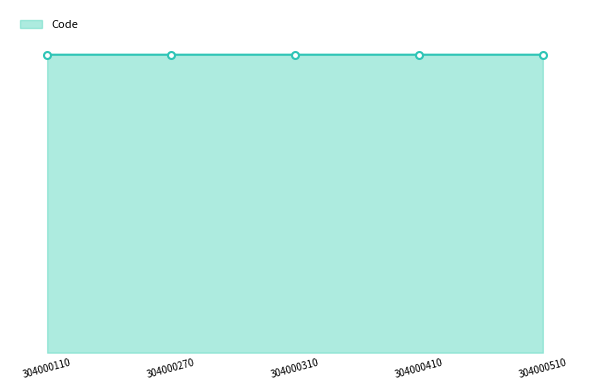

Where does the data first go above 304000310?

304000410